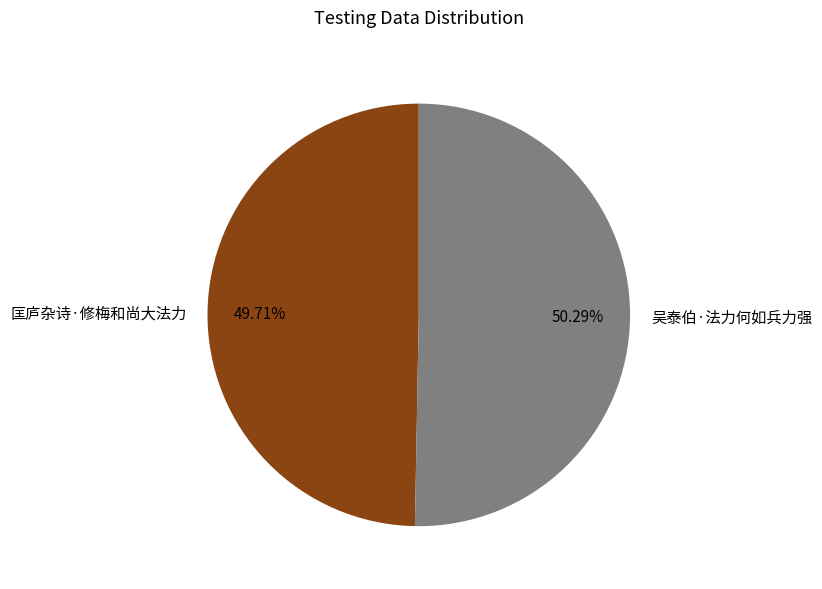

True or false: 匡庐杂诗·修梅和尚大法力 accounts for 57% of the total.

False